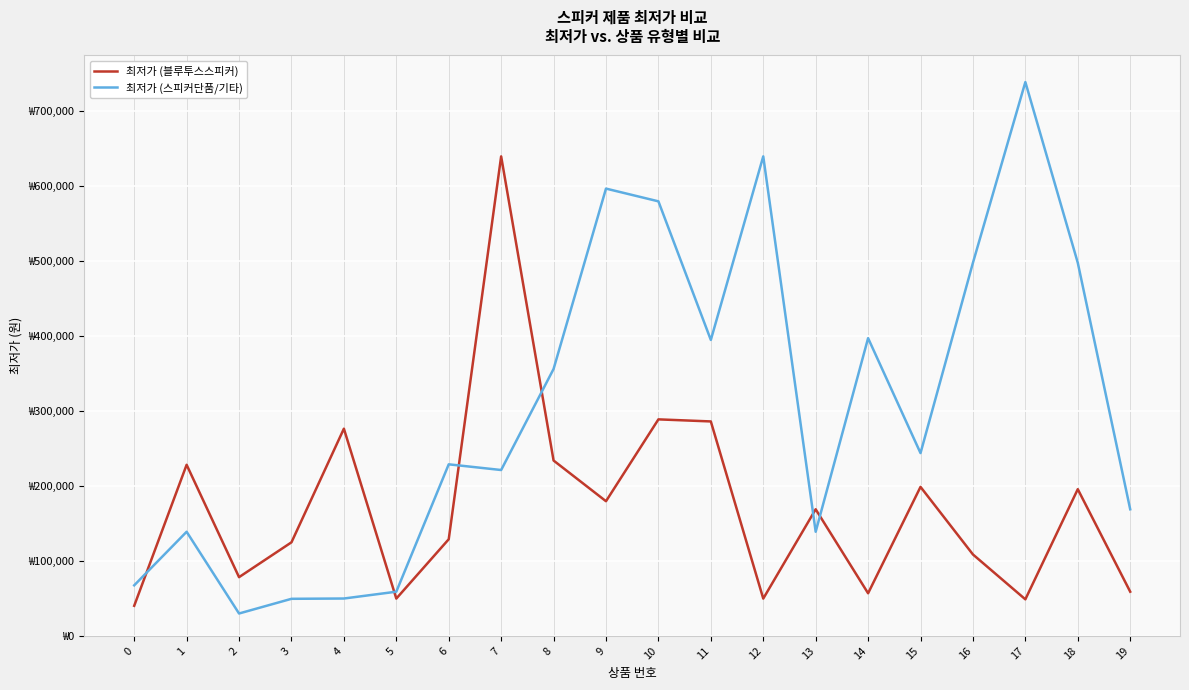

Rank the categories by 최저가 (스피커단품/기타) value from lowest to highest.

2, 3, 4, 5, 0, 1, 13, 19, 7, 6, 15, 8, 11, 14, 16, 18, 10, 9, 12, 17